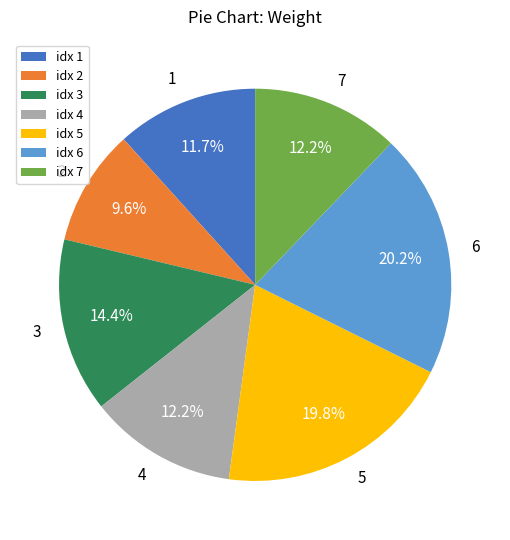

Is there any slice that represents more than half of the pie?

No